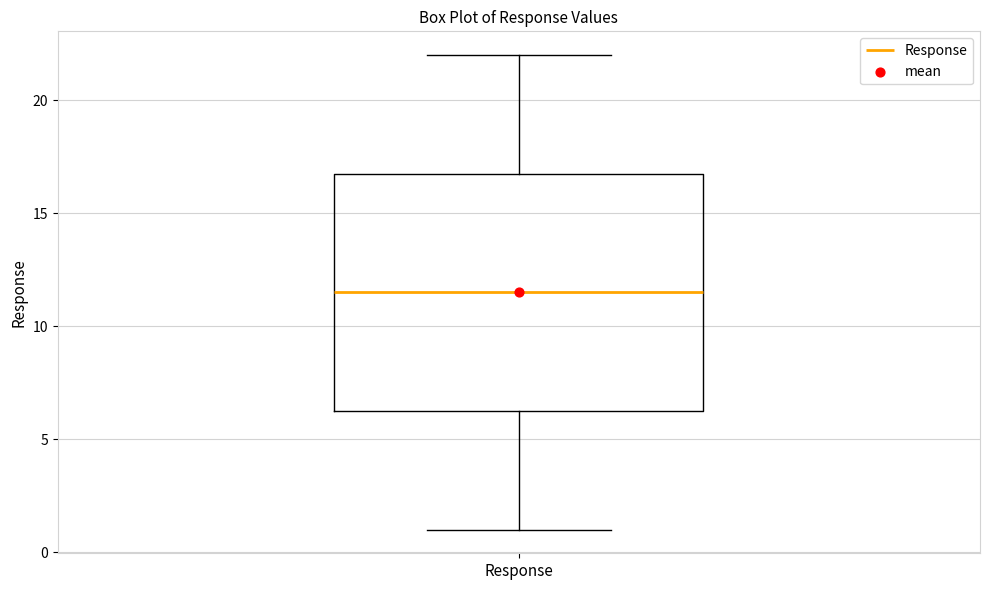

Read this box plot against the y-axis: the position of the median line, the range covered by the box, and the ends of both whiskers. The values are not printed on the chart, so give them approximately, as read against the axis.

median 11.5, box 6.5 to 17.0, whiskers 1.0 to 22.0